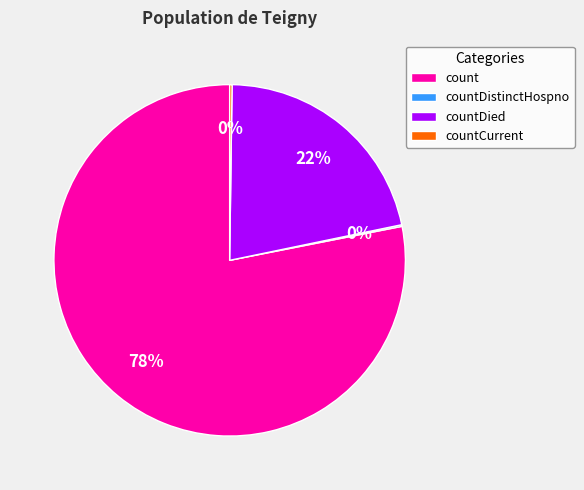

Does count represent more than half of the total?

Yes